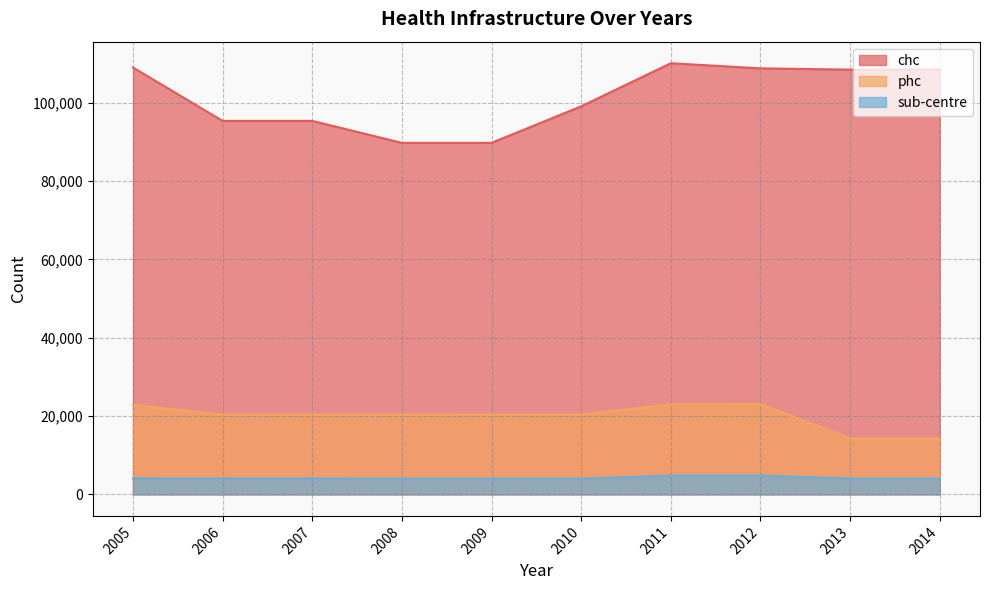

True or false: chc and phc intersect in this chart.

False